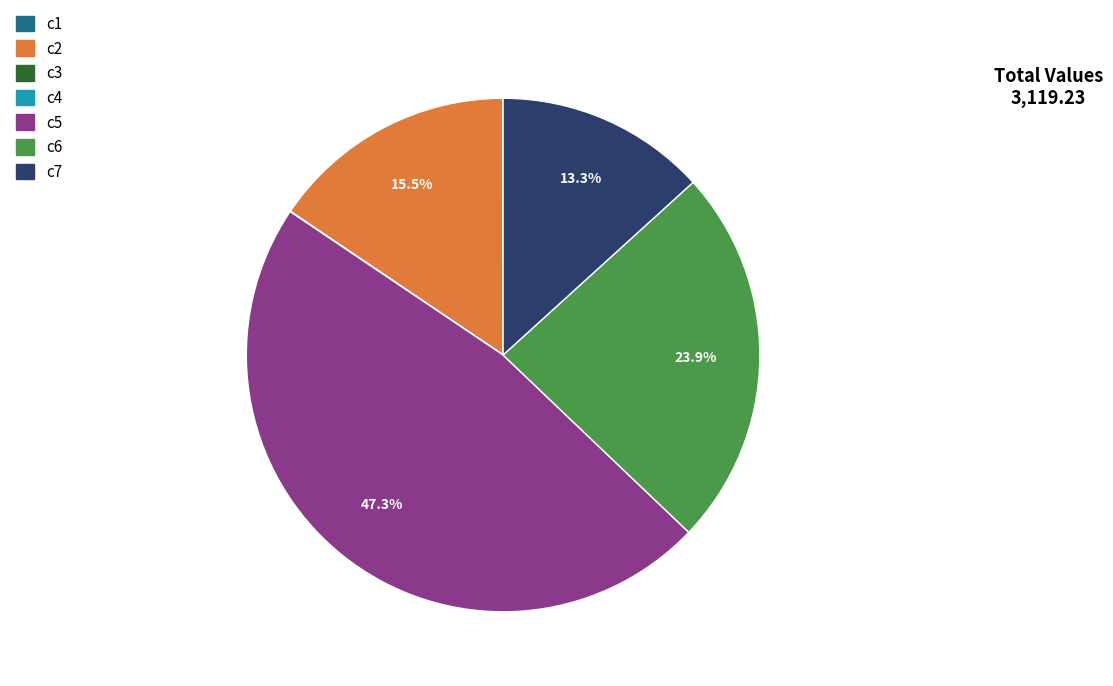

Which category has the biggest portion of the pie?

c5